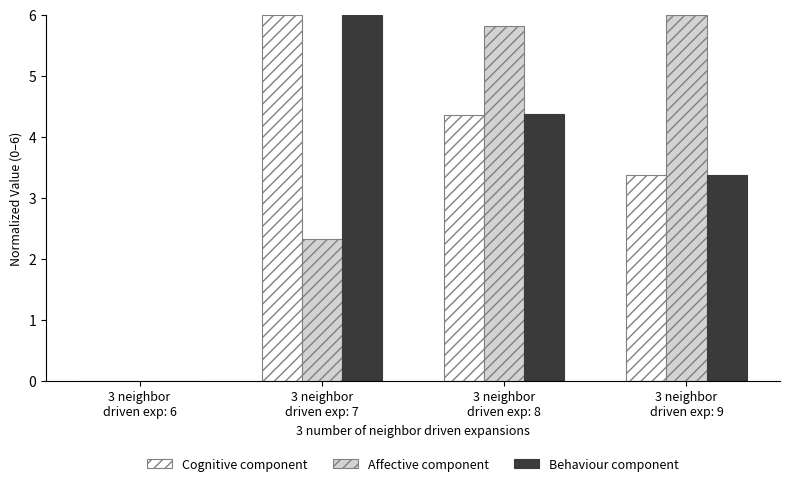

What is the maximum value shown in the chart?

6.0